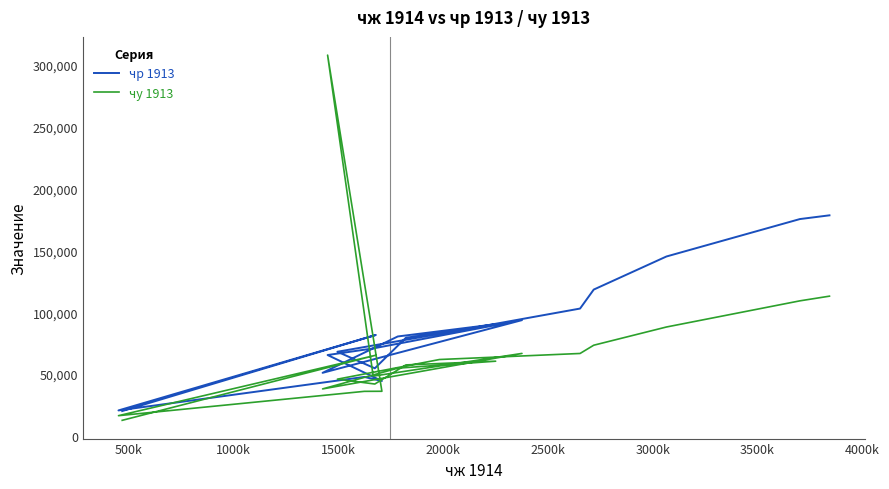

The value of чу 1913 at 0k is 20919. True or false?

False